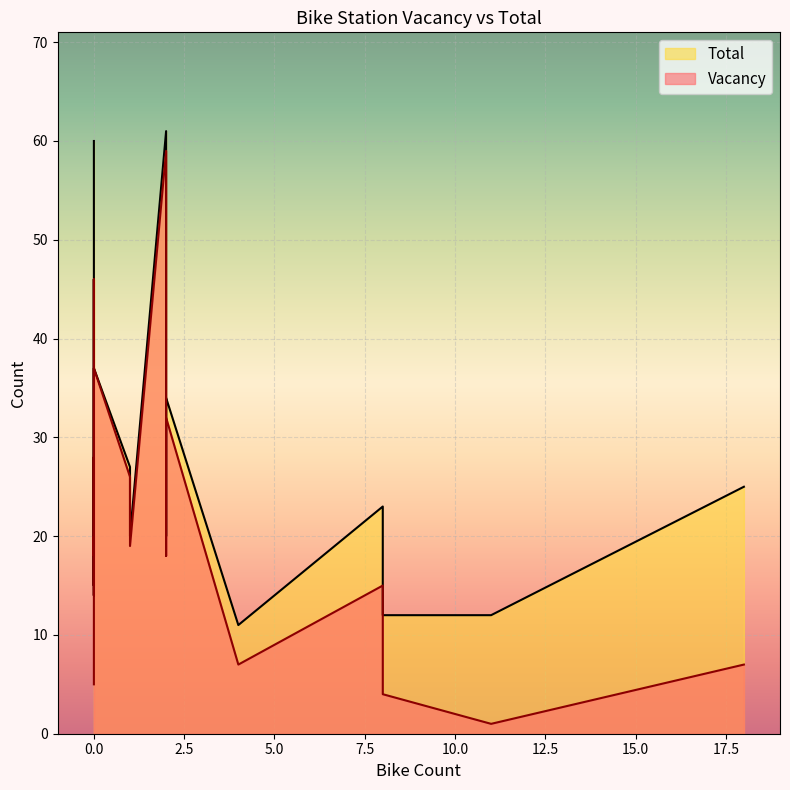

True or false: Vacancy and Total intersect in this chart.

False